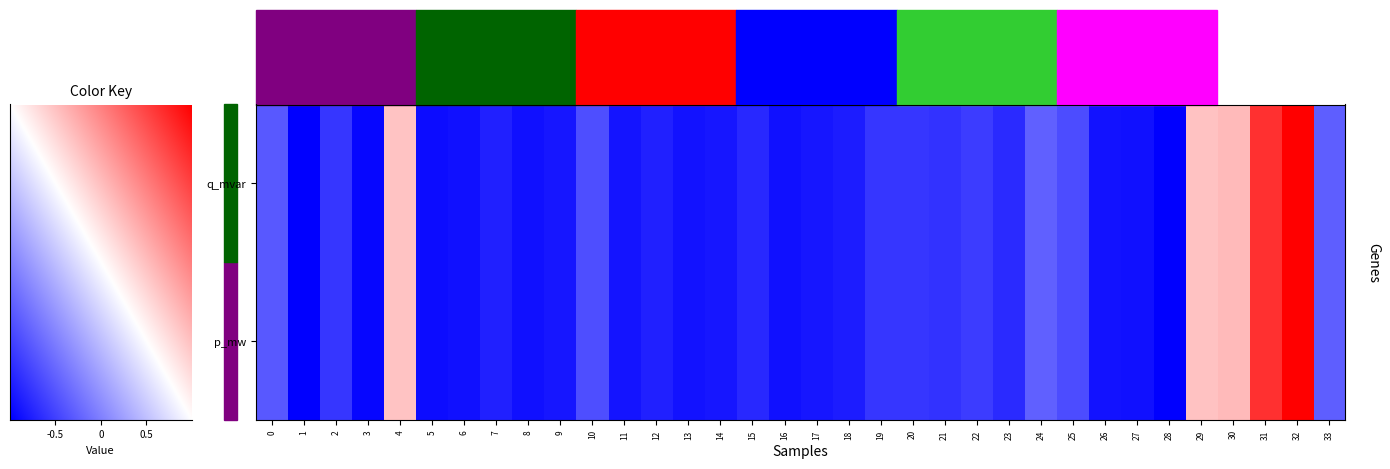

At which category does the chart reach its minimum across all series?

1